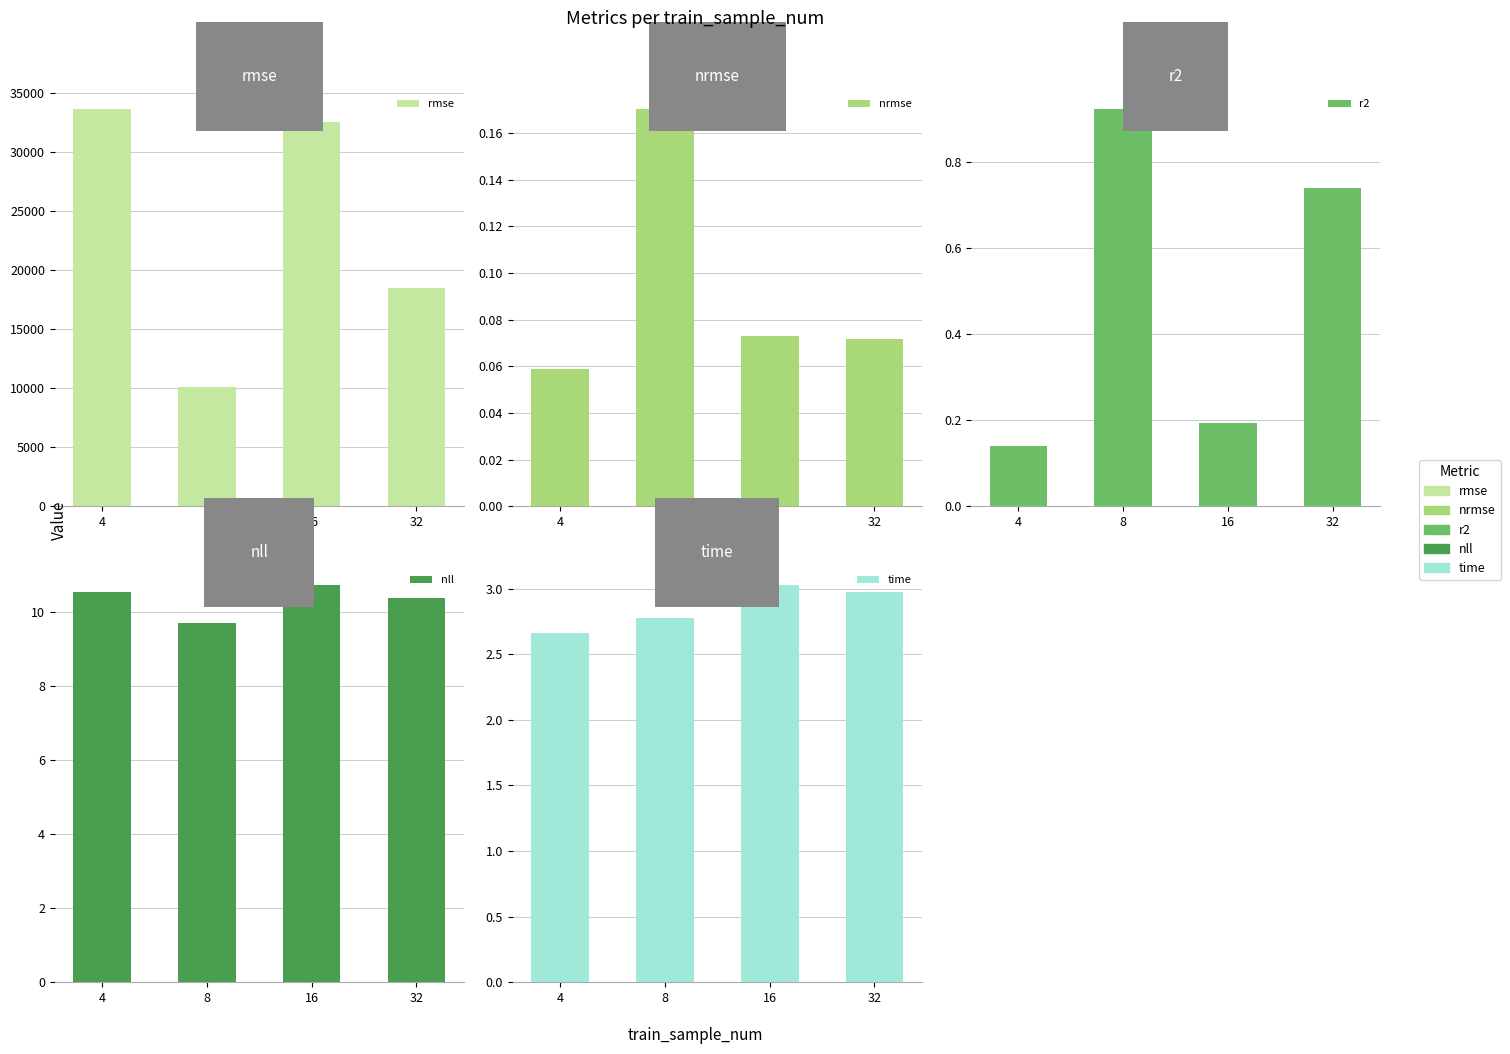

The value of nrmse at 16 is 0.1. True or false?

True